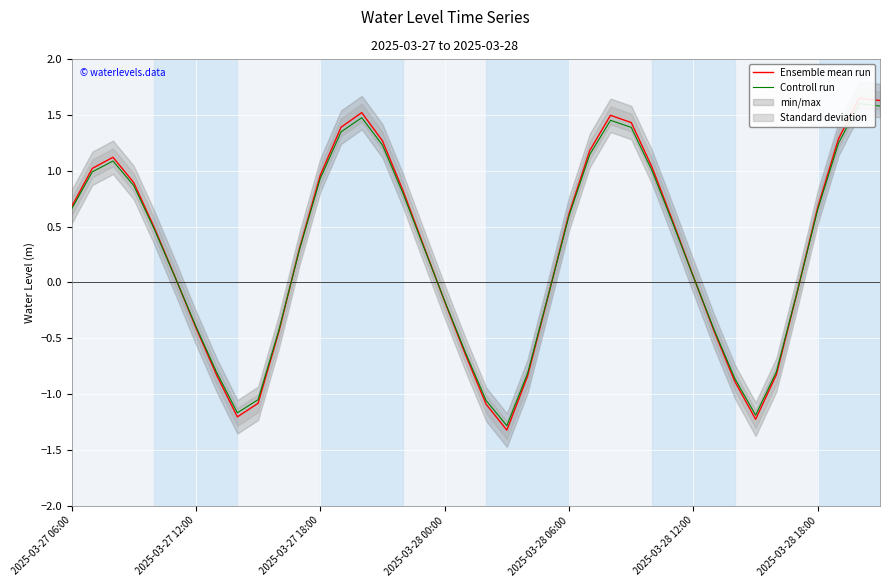

Which series has the largest range (max minus min)?

Ensemble mean run